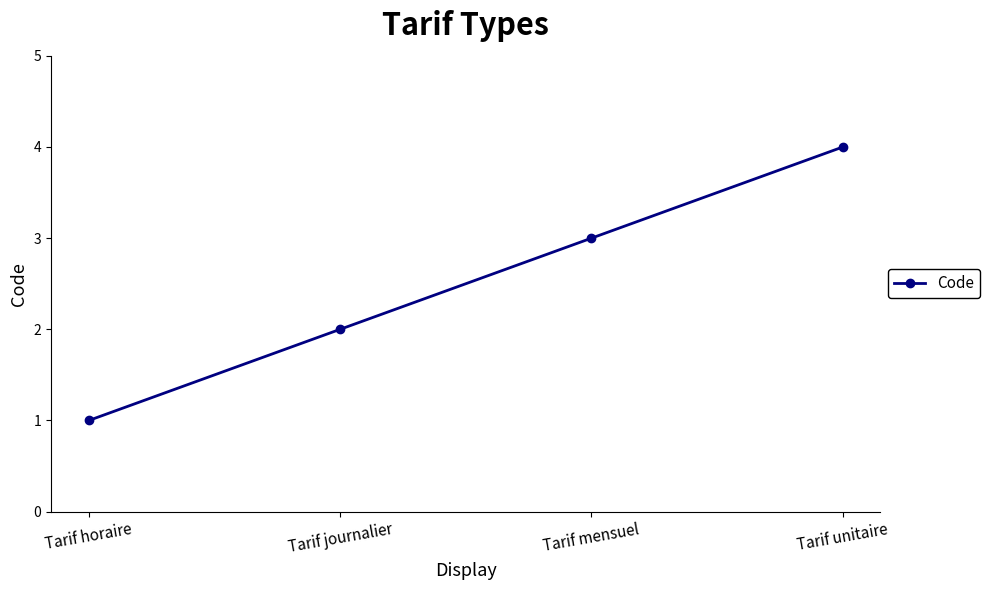

Read the value at Tarif unitaire.

4